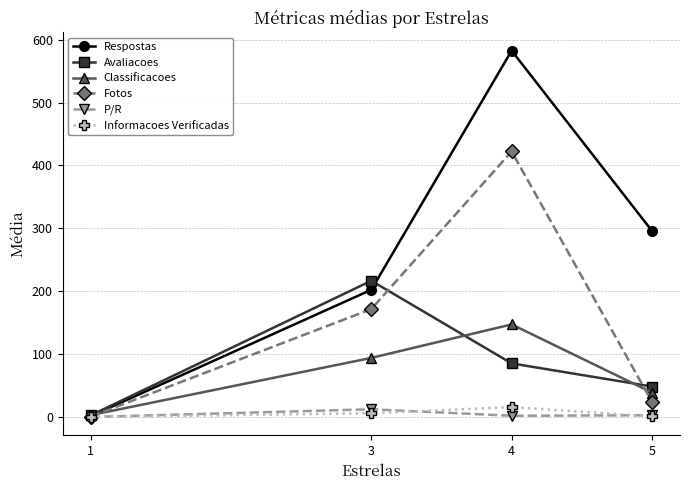

What is the maximum value shown in the chart?

582.5